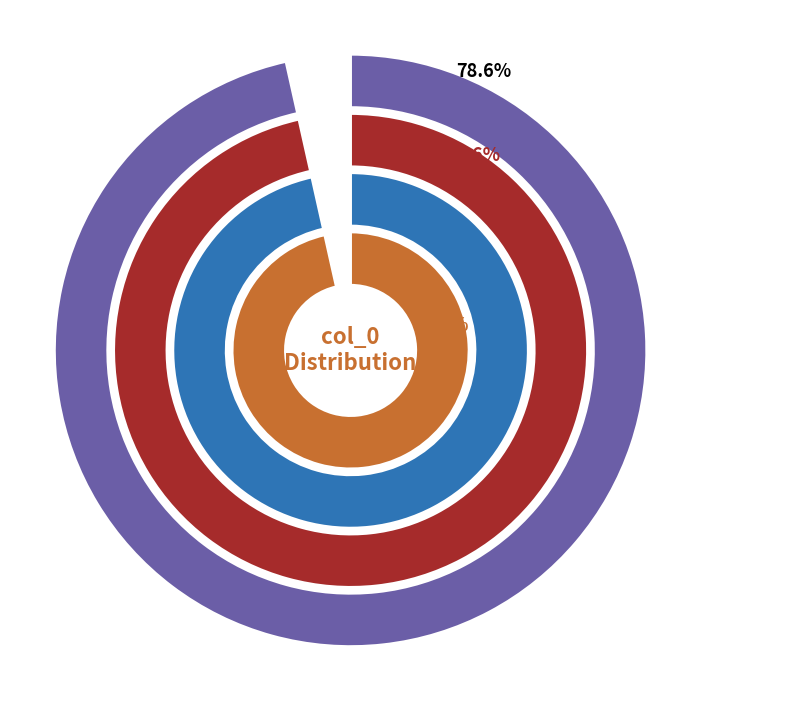

What portion of the pie excludes 16?

94.7%